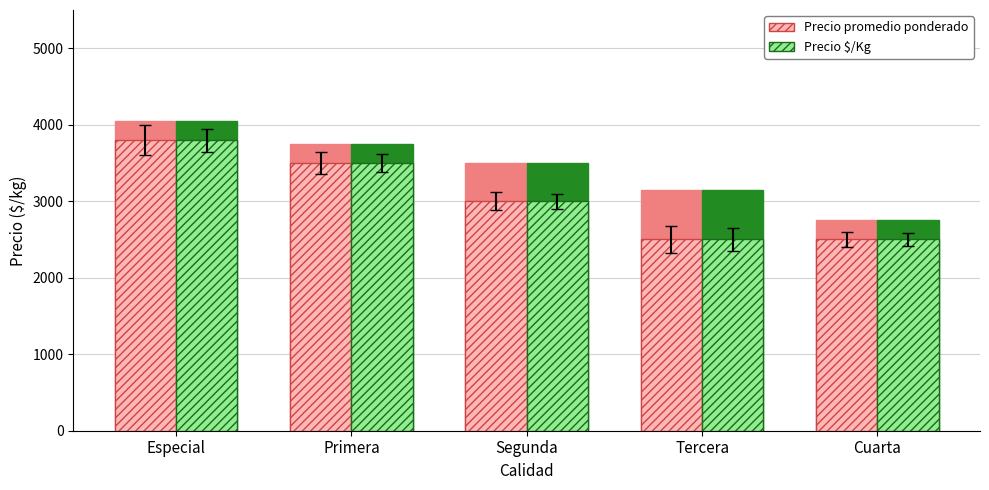

Is it true that Precio $/Kg equals 2500 at Cuarta?

True